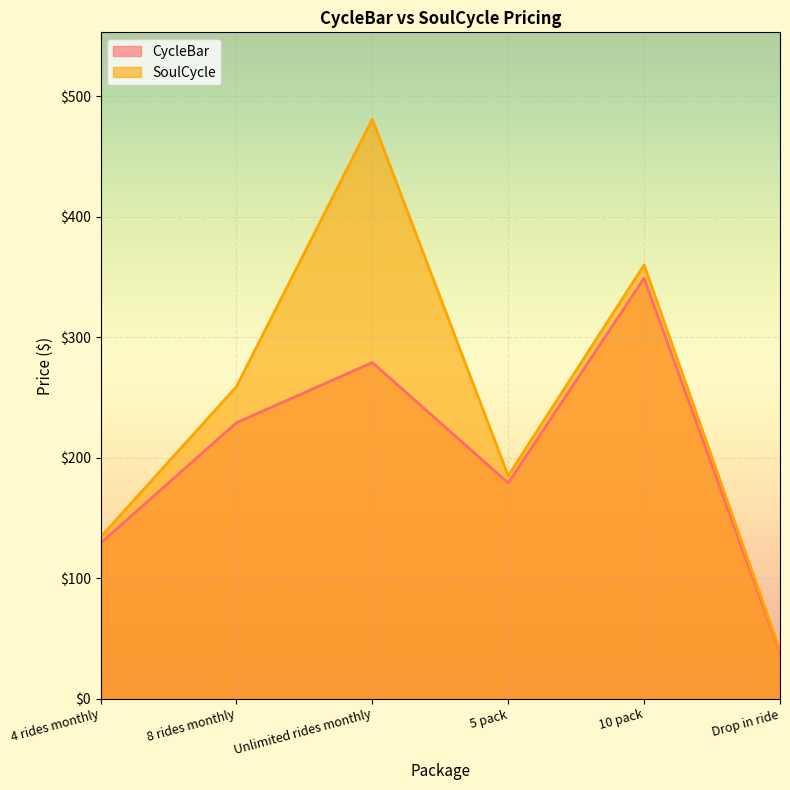

How many lines are shown in the chart?

2